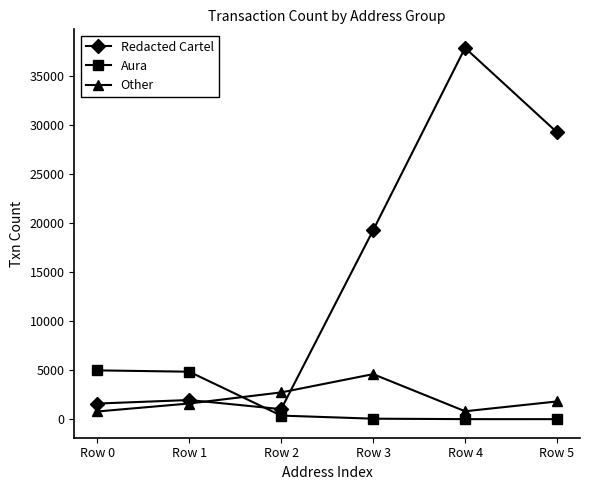

At which category does Other reach its first local peak?

Row 3